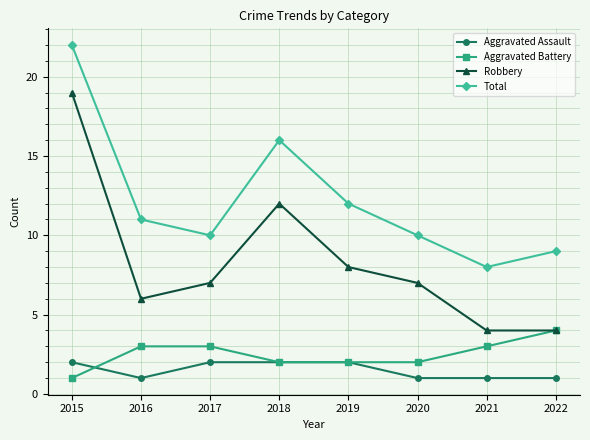

What is the difference between the second highest and minimum values in the Robbery series?

8